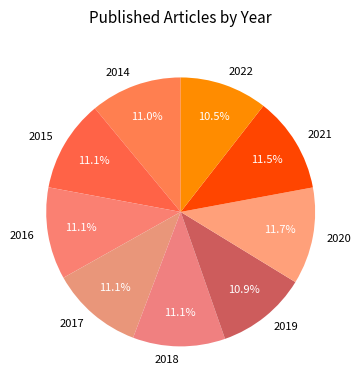

Is there a majority slice in this chart?

No